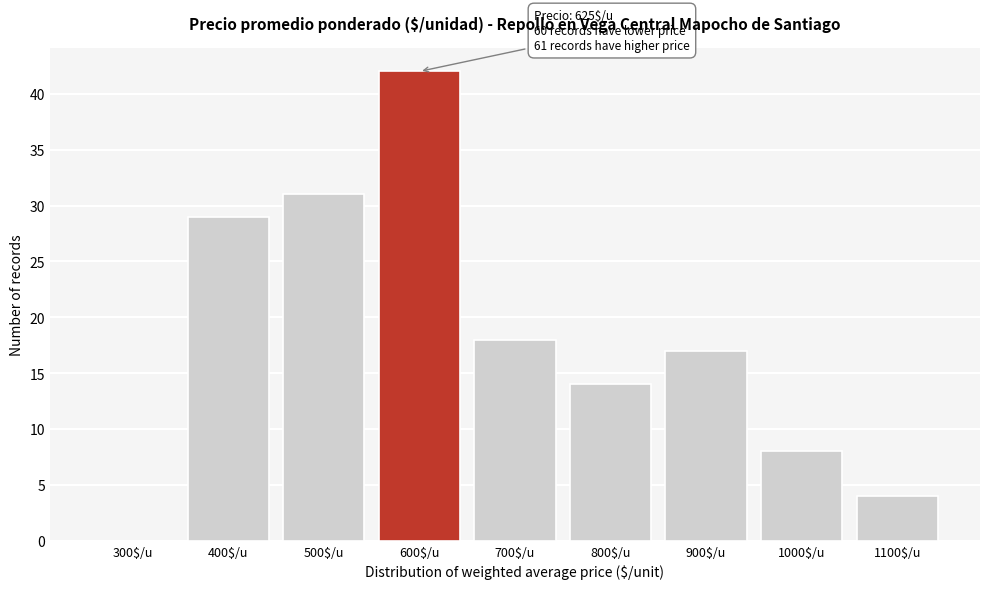

Where is the data nearest to the value 21?

700$/u